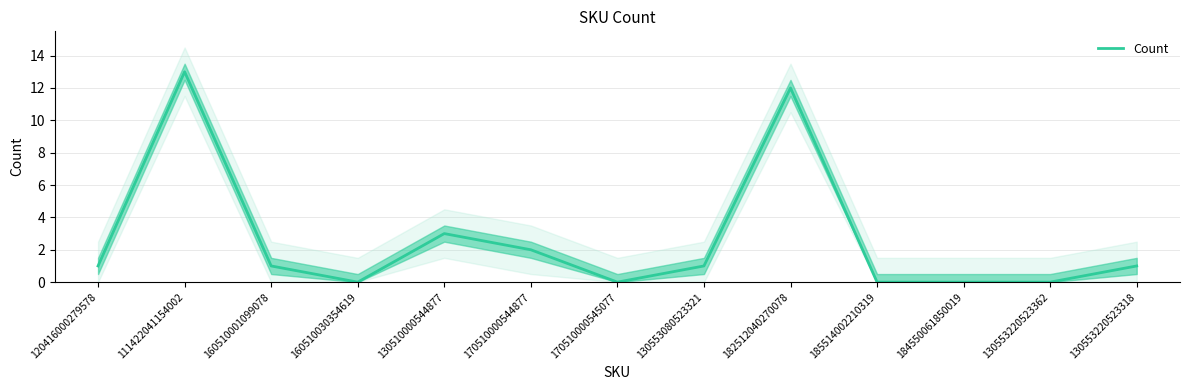

Which category has the highest value across all series?

111422041154002